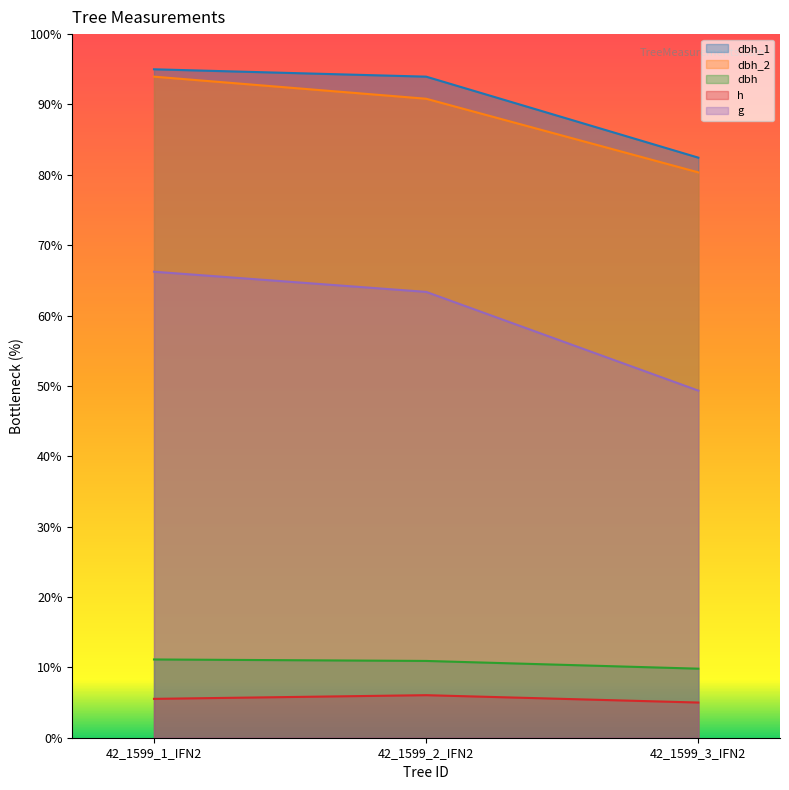

What is the label of the 3rd point from the right?

42_1599_1_IFN2